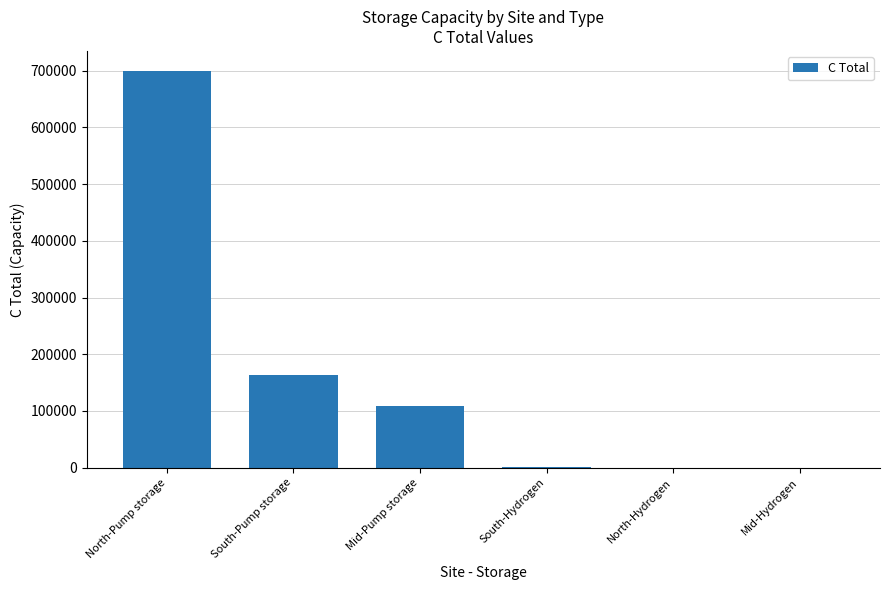

What is the sum of the values at North-Pump storage and South-Pump storage?

863000.0